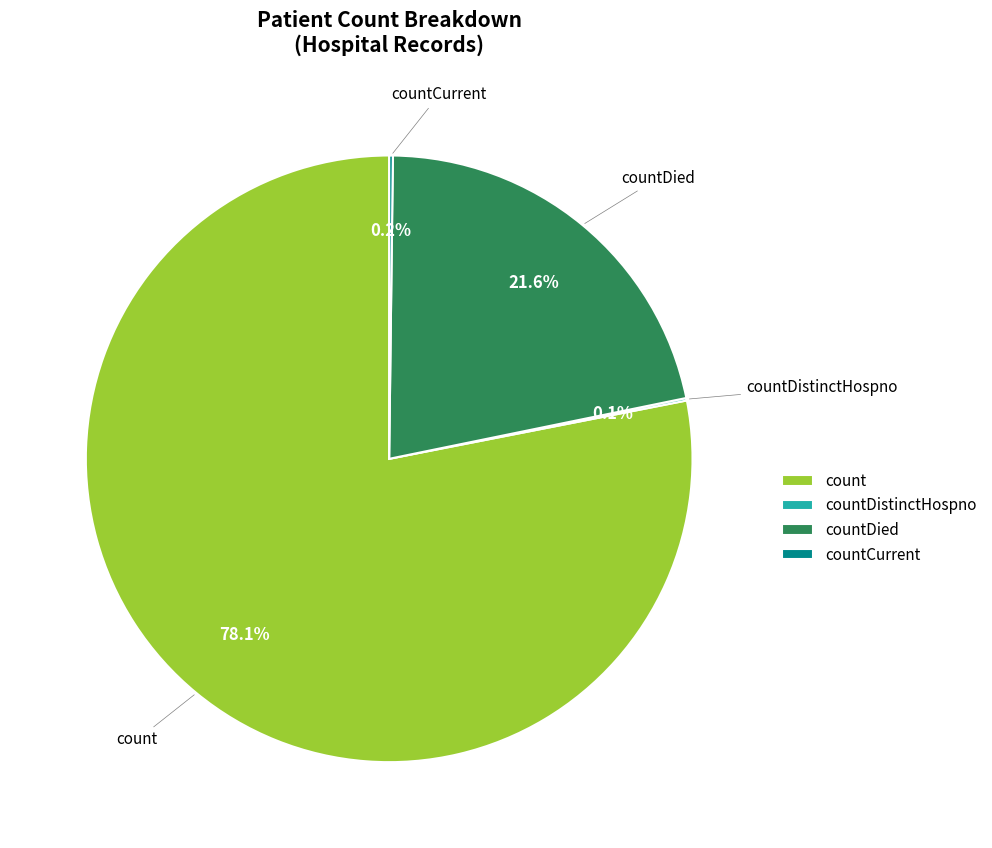

Between countDied and count, which is larger?

count